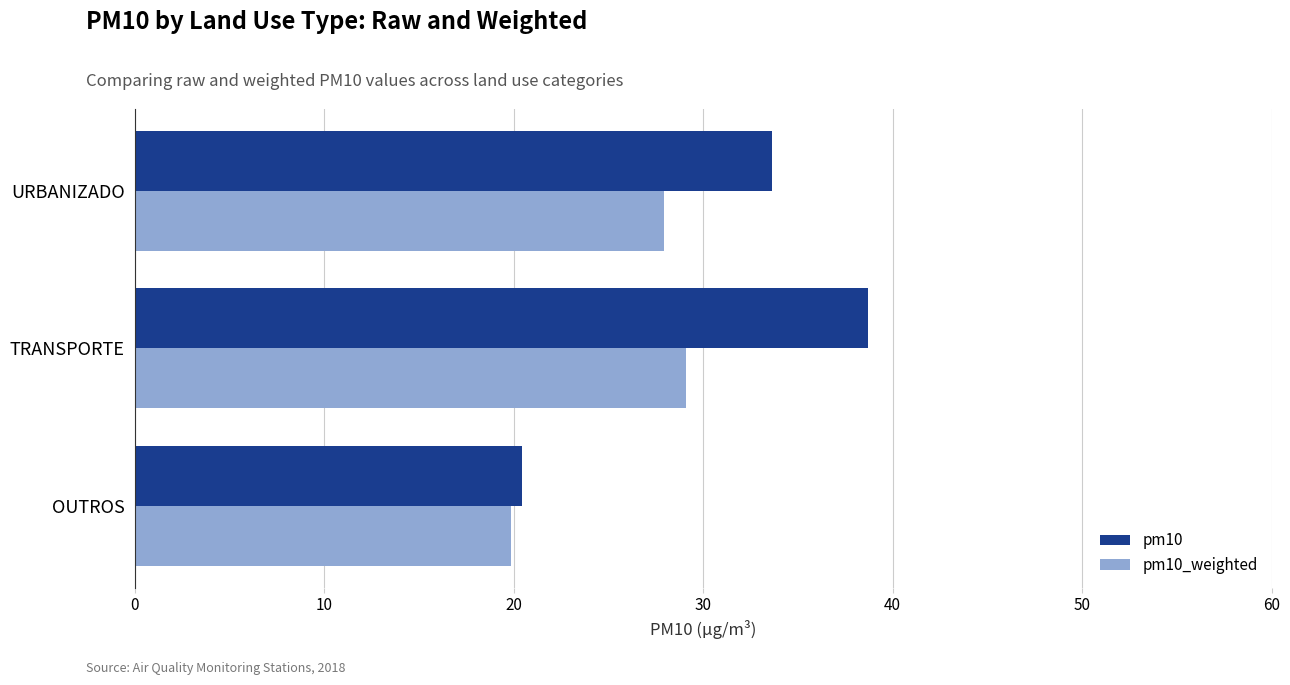

The pm10_weighted series shows 19.9 at OUTROS. True or false?

True